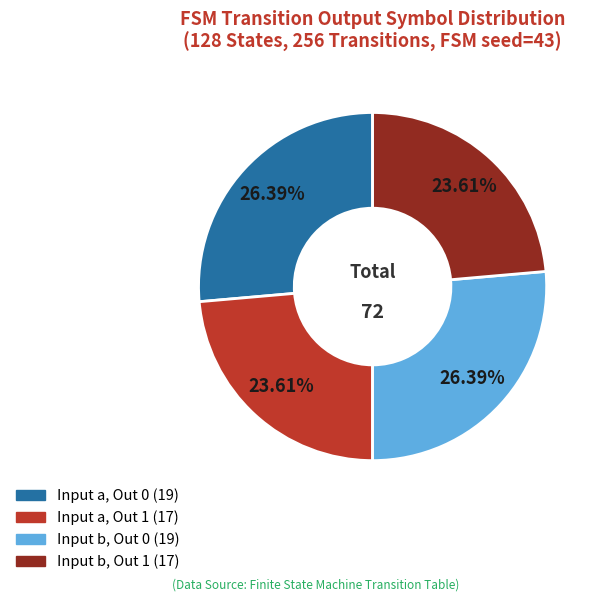

Is there any slice that represents more than half of the pie?

No